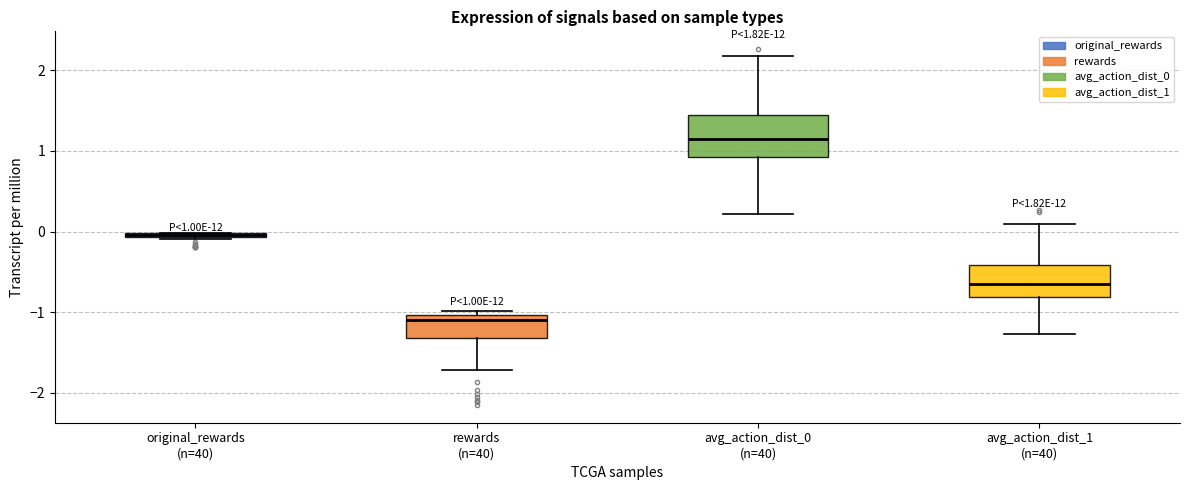

Comparing the boxes themselves (not the whiskers), which one is the tallest?

avg_action_dist_0 (n=40)